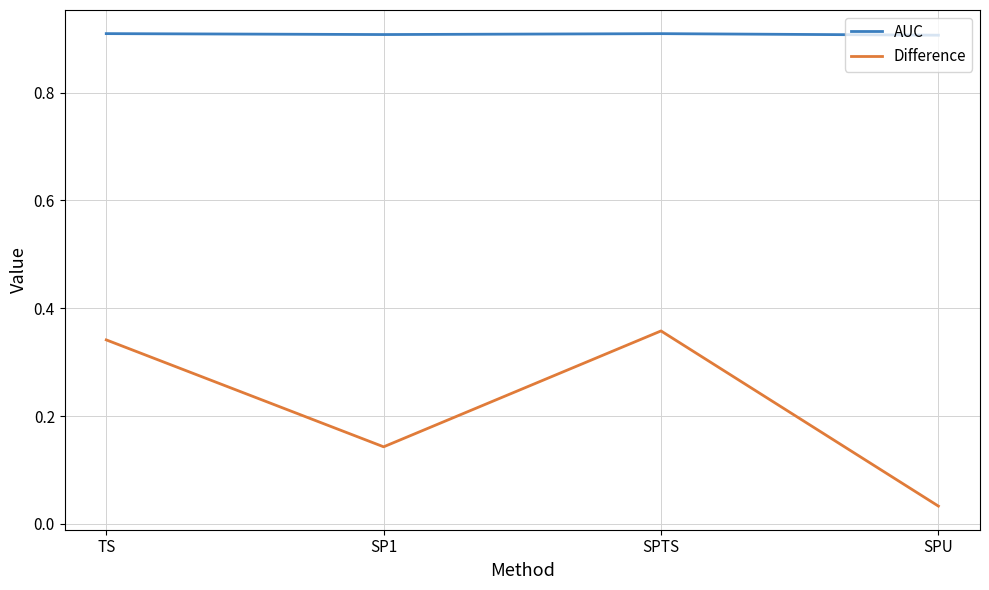

How many lines are shown in the chart?

2